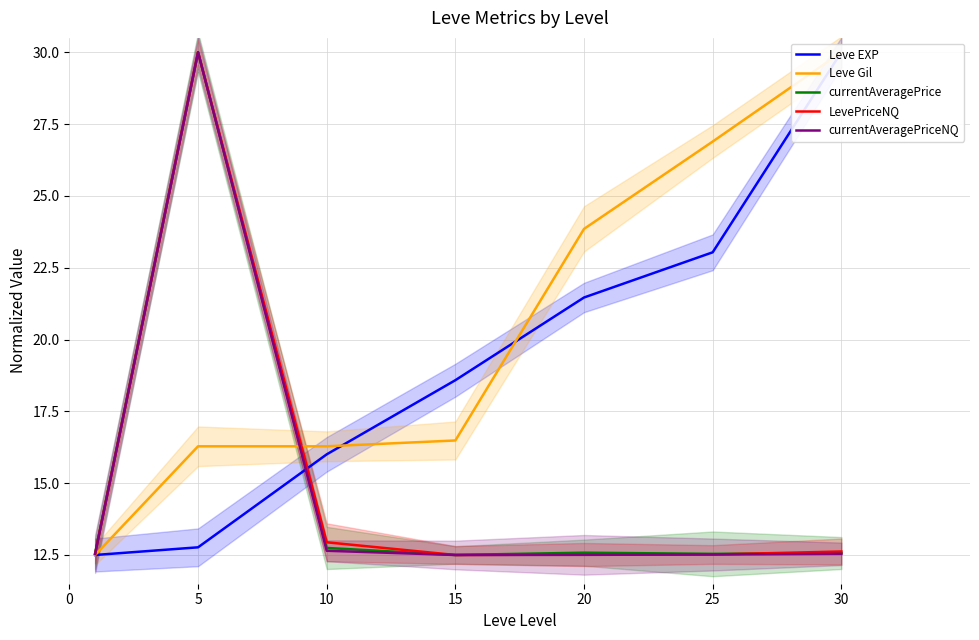

How many times do currentAveragePriceNQ and Leve Gil cross each other?

1